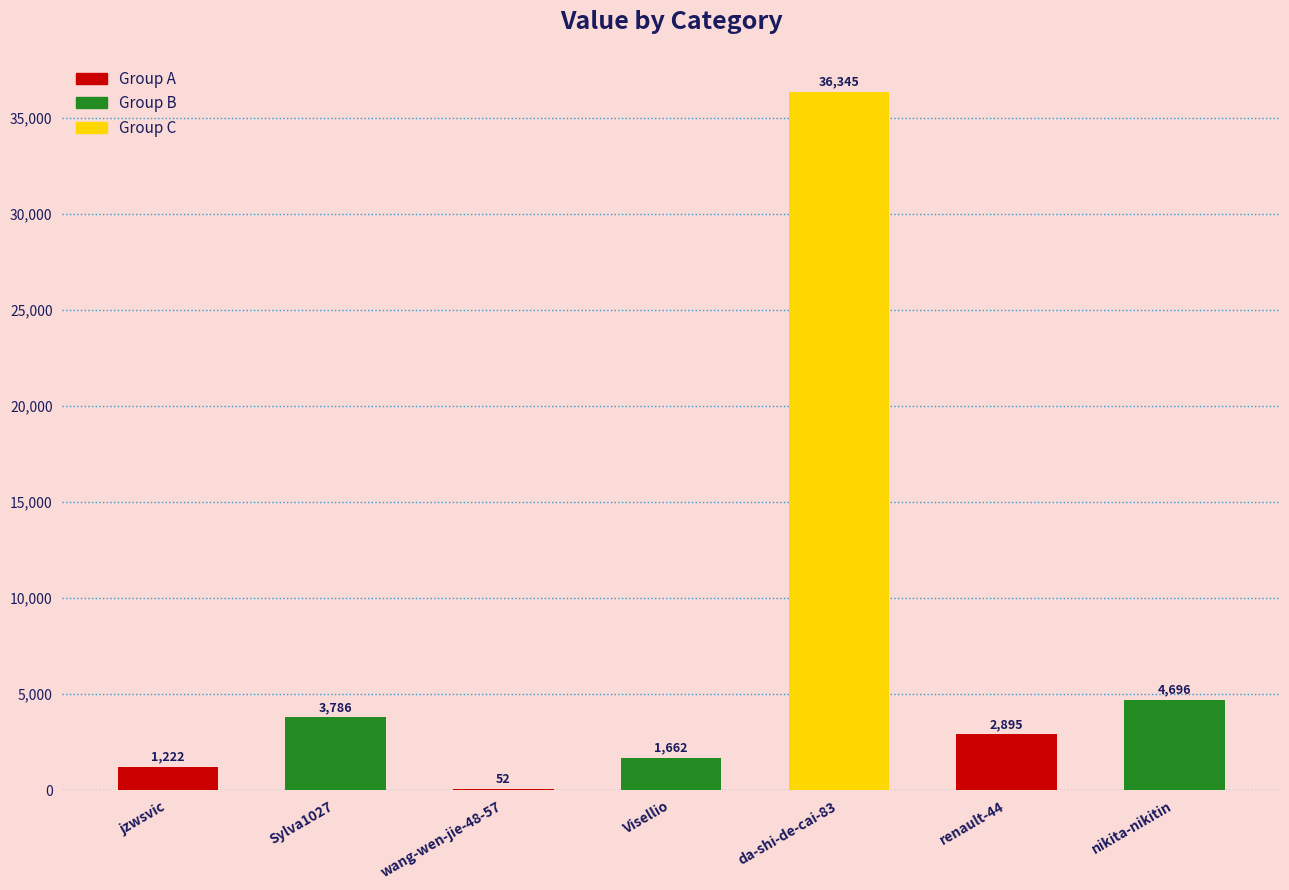

What is the greatest value displayed?

36345